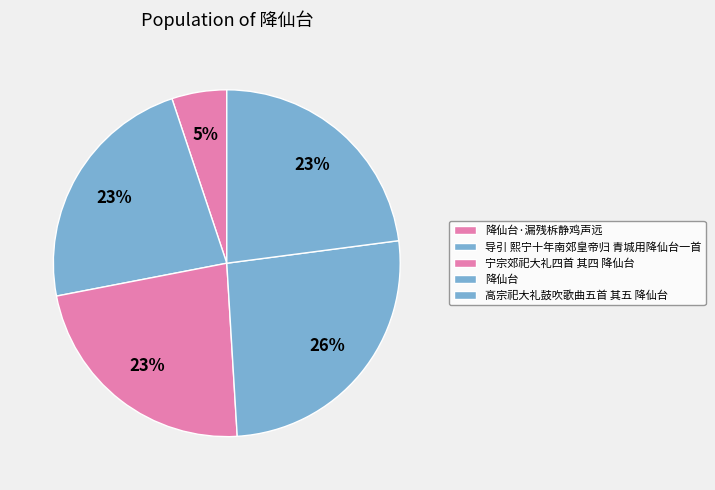

The 导引 熙宁十年南郊皇帝归 青城用降仙台一首 slice represents 23% of the pie. True or false?

True